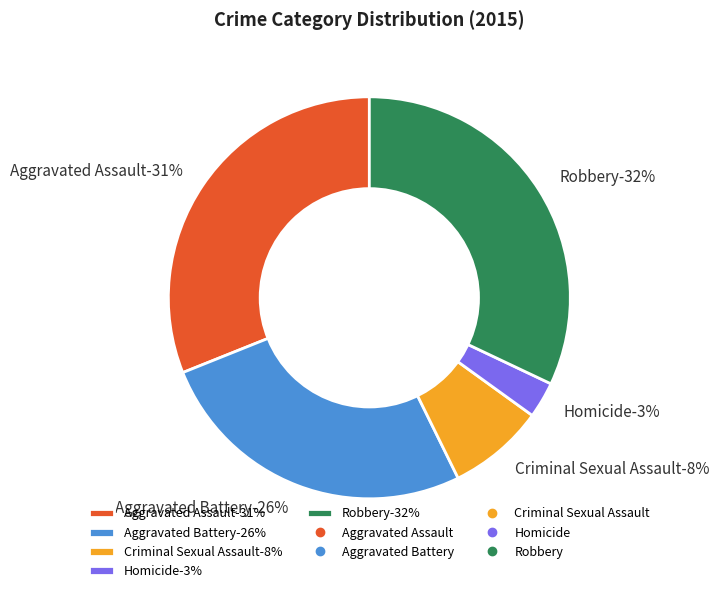

Combined, what portion of the pie is Robbery and Aggravated Assault?

63.1%